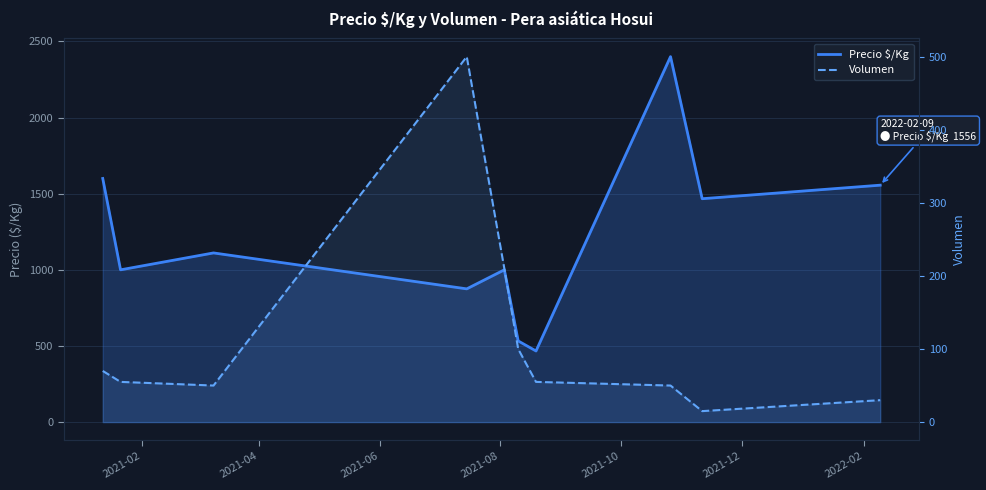

True or false: Volumen and Precio $/Kg intersect in this chart.

False